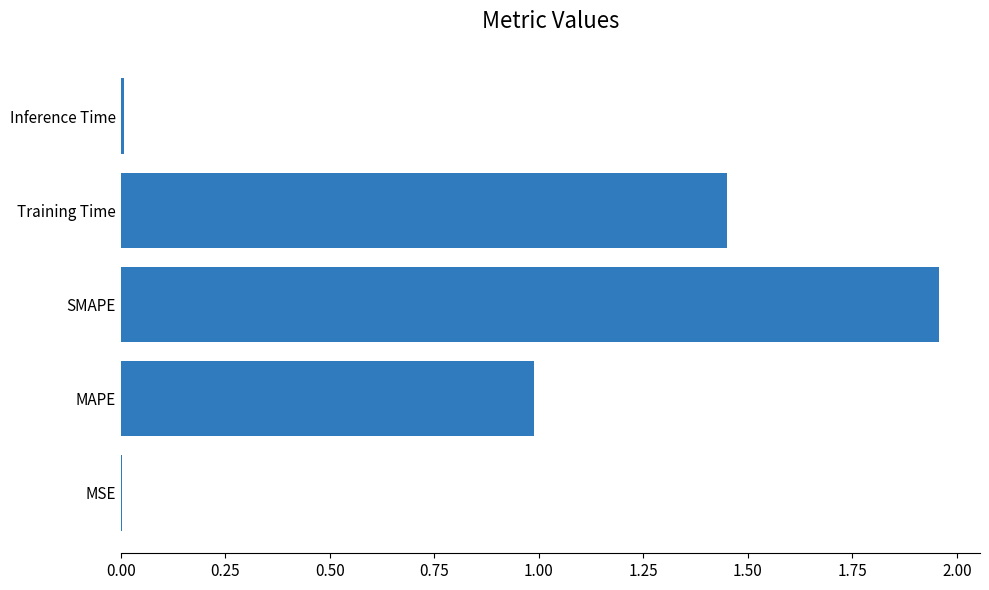

Which label corresponds to the largest value in the chart?

SMAPE